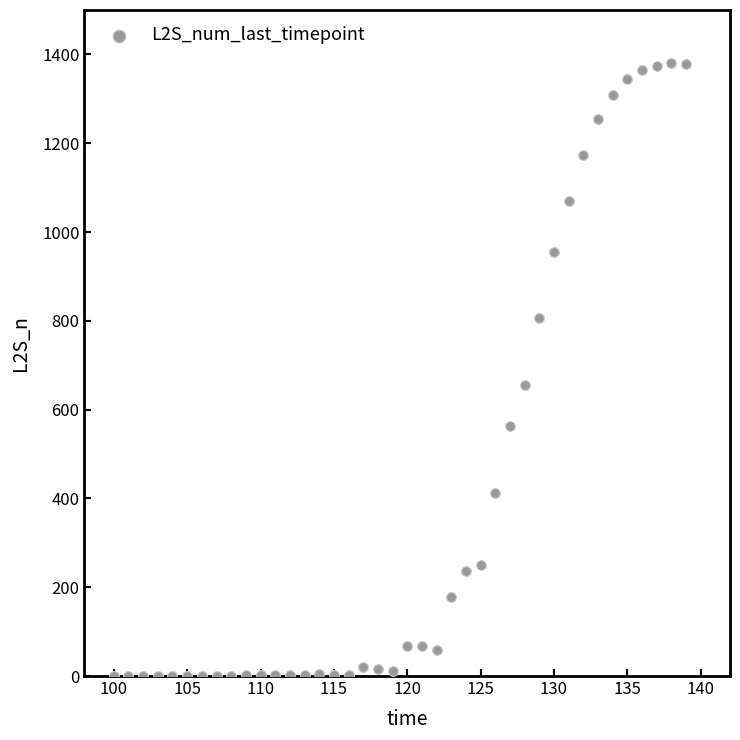

What Y value in the scatter plot is closest to 689?

655.5